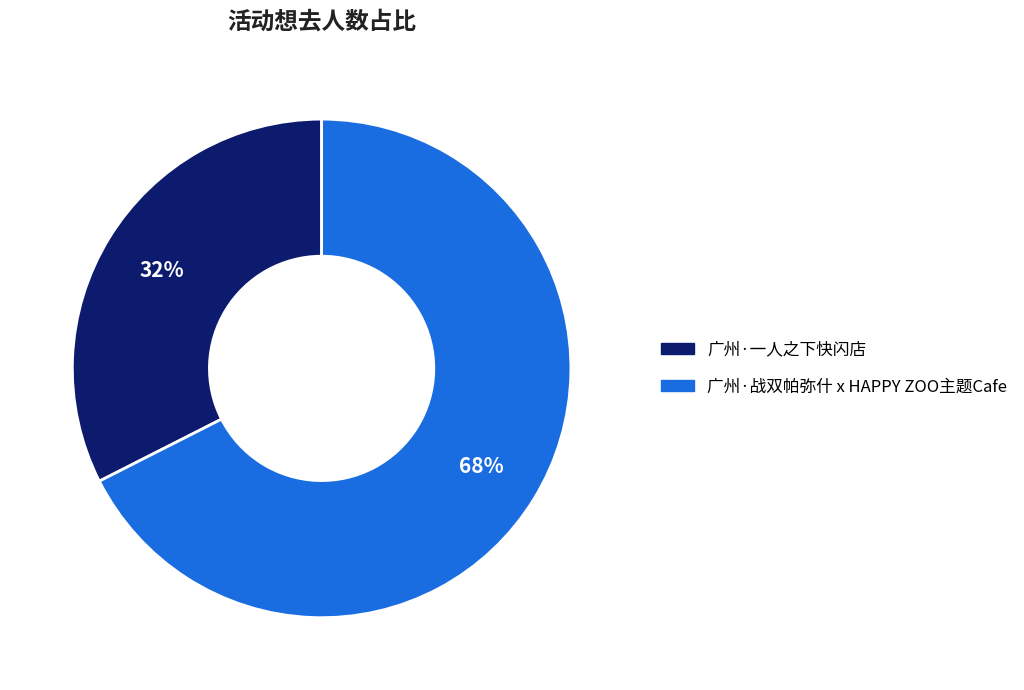

Count the number of slices in the pie.

2